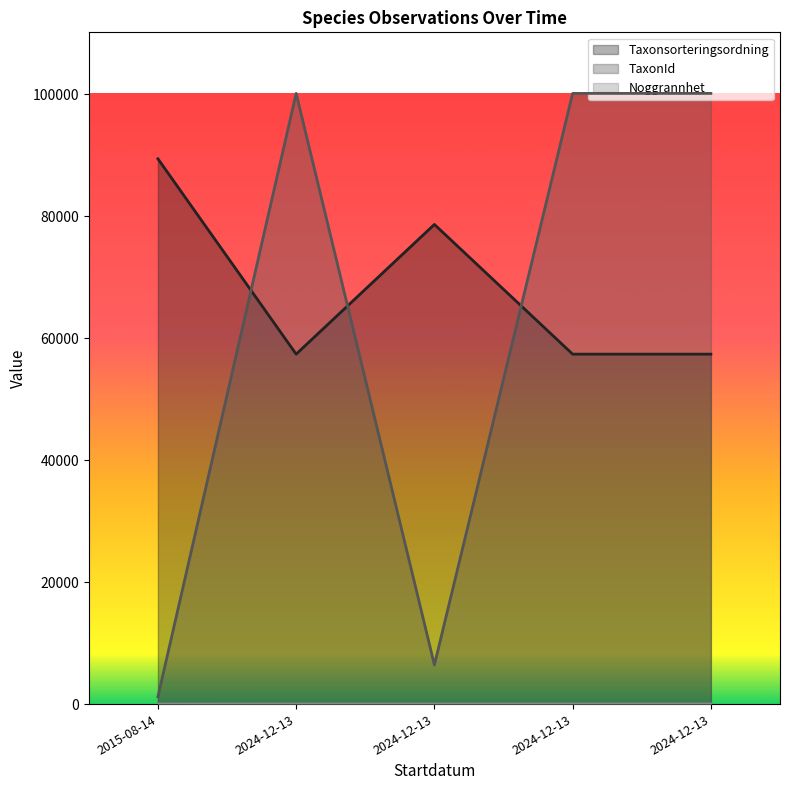

Reading left to right, transcribe all the data shown in this chart.

Taxonsorteringsordning: 89392	57365	78629	57365	57365
TaxonId: 1202	100109	6425	100109	100109
Noggrannhet: 10	25	25	25	25